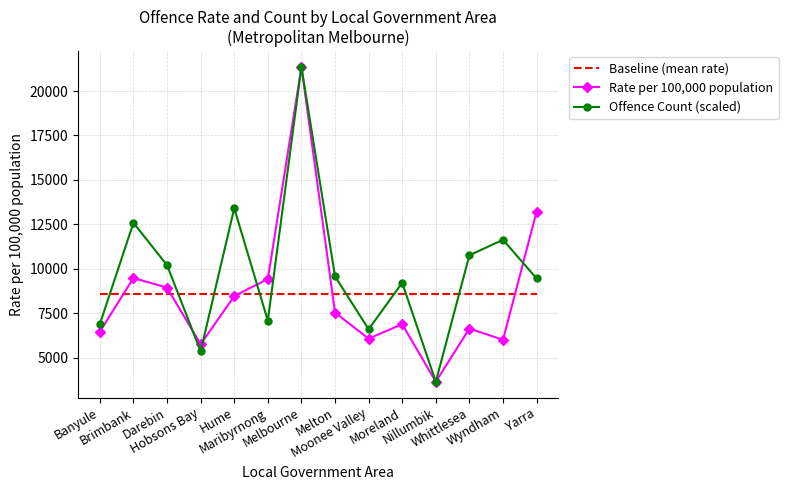

True or false: Baseline (mean rate) has a value of 5661.2 at Maribyrnong.

False